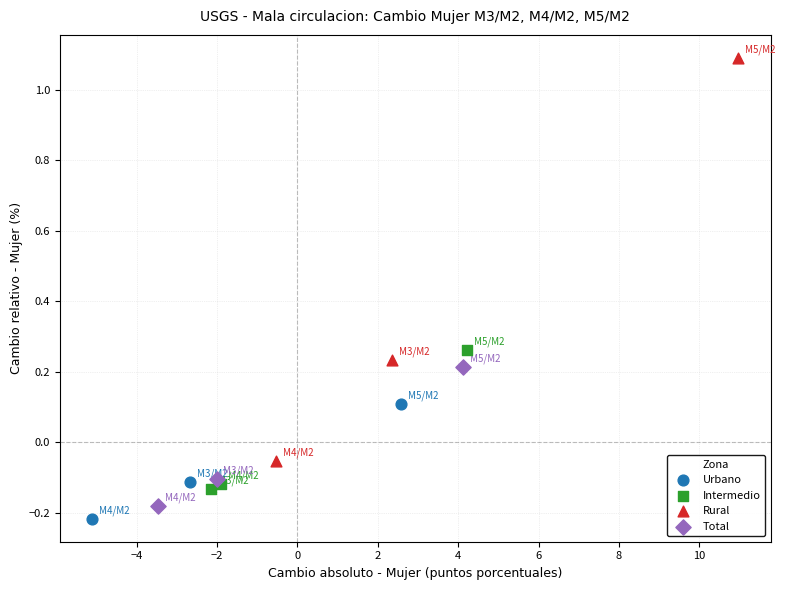

Which series reaches the maximum Y coordinate?

Rural